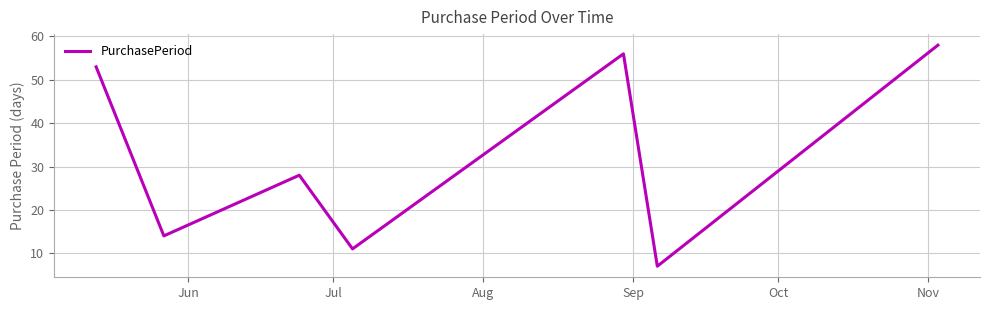

How many interior local peaks (higher than both neighbors) does the data have?

2